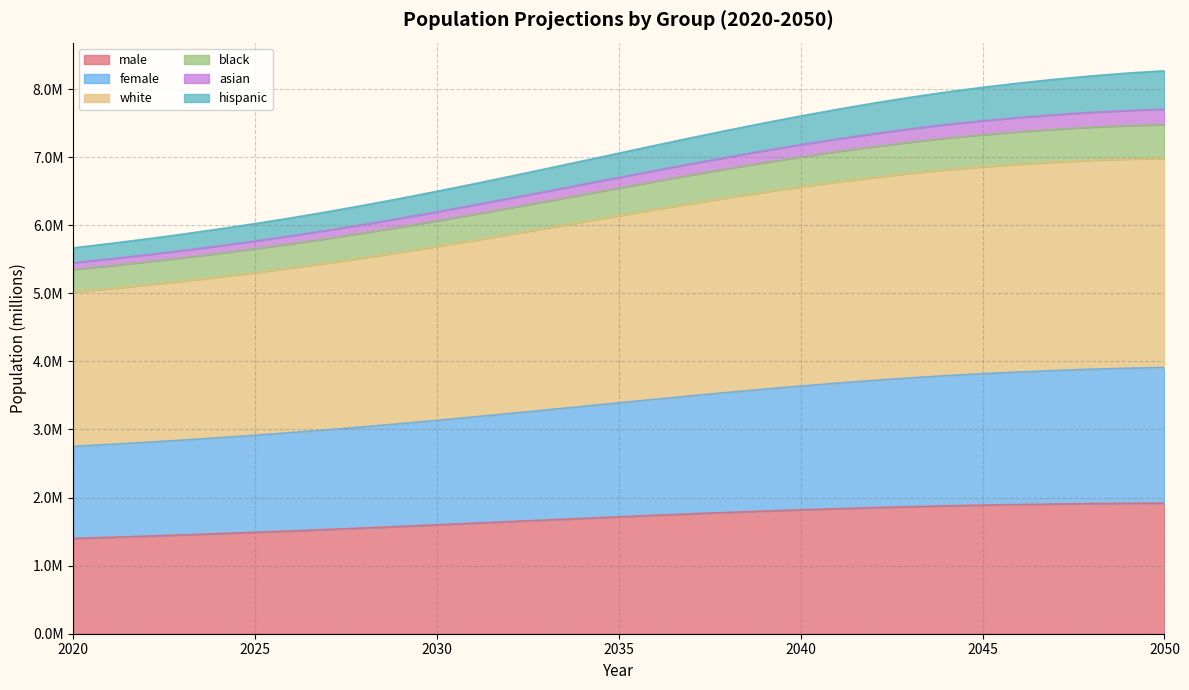

Between 2038 and 2028, which is larger?

2038